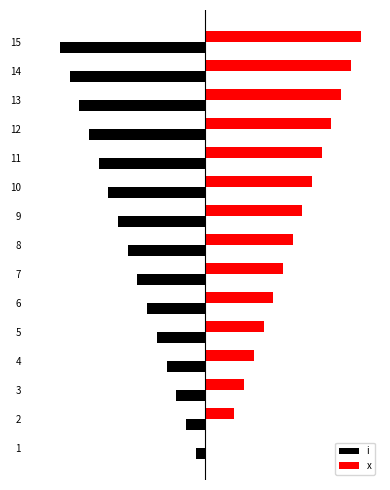

What are all the series names shown in the legend?

i, x